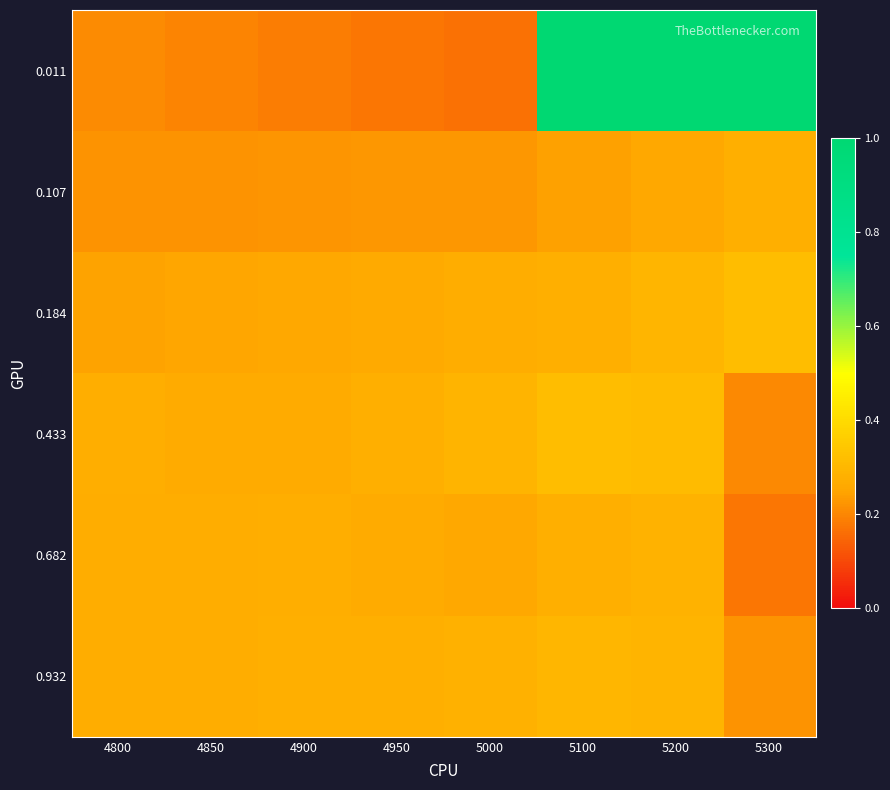

Which series has the largest range (max minus min)?

0.011